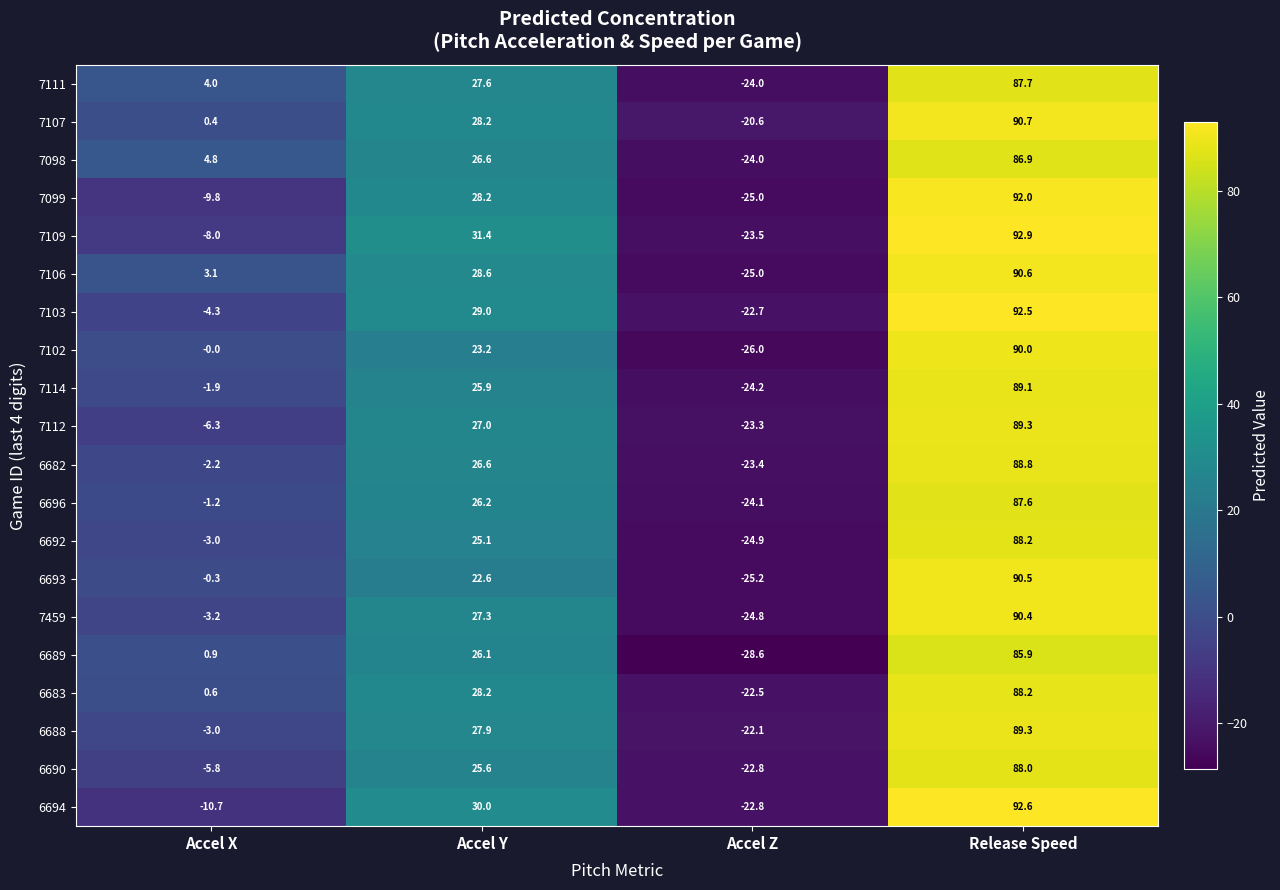

Where does the 7102 series first go above 23?

Accel Y